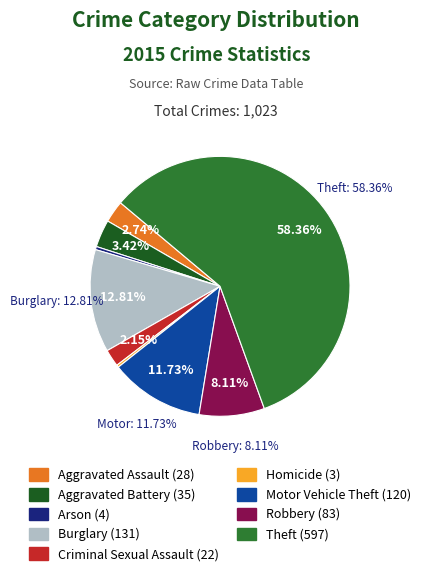

How many segments does this pie chart have?

9